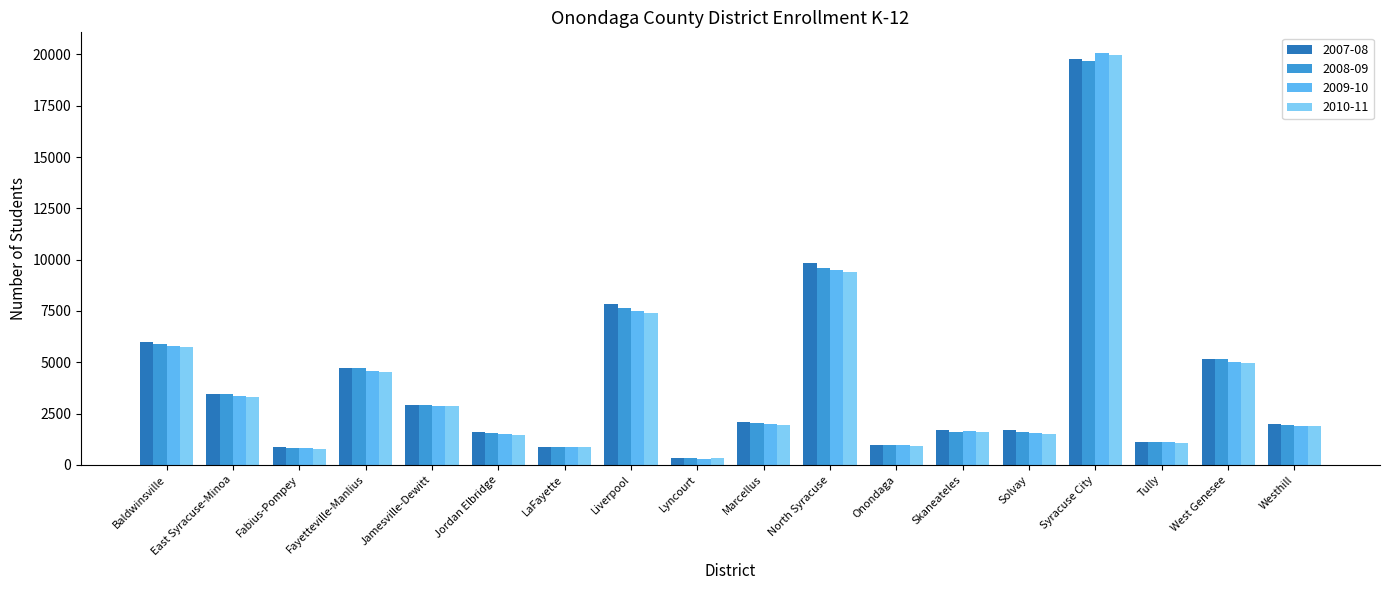

Is it true that 2008-09 equals 4714 at Fayetteville-Manlius?

True